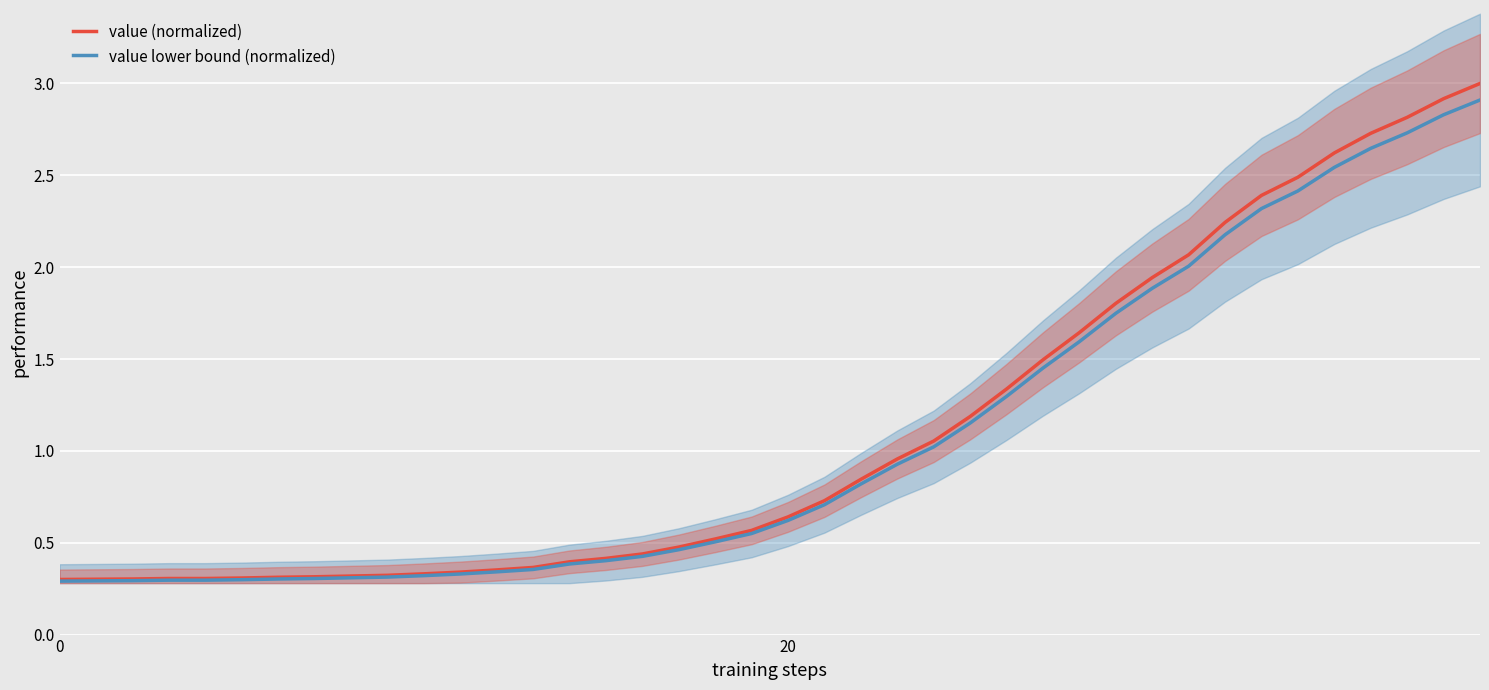

True or false: value (normalized) and value lower bound (normalized) cross at least once.

False